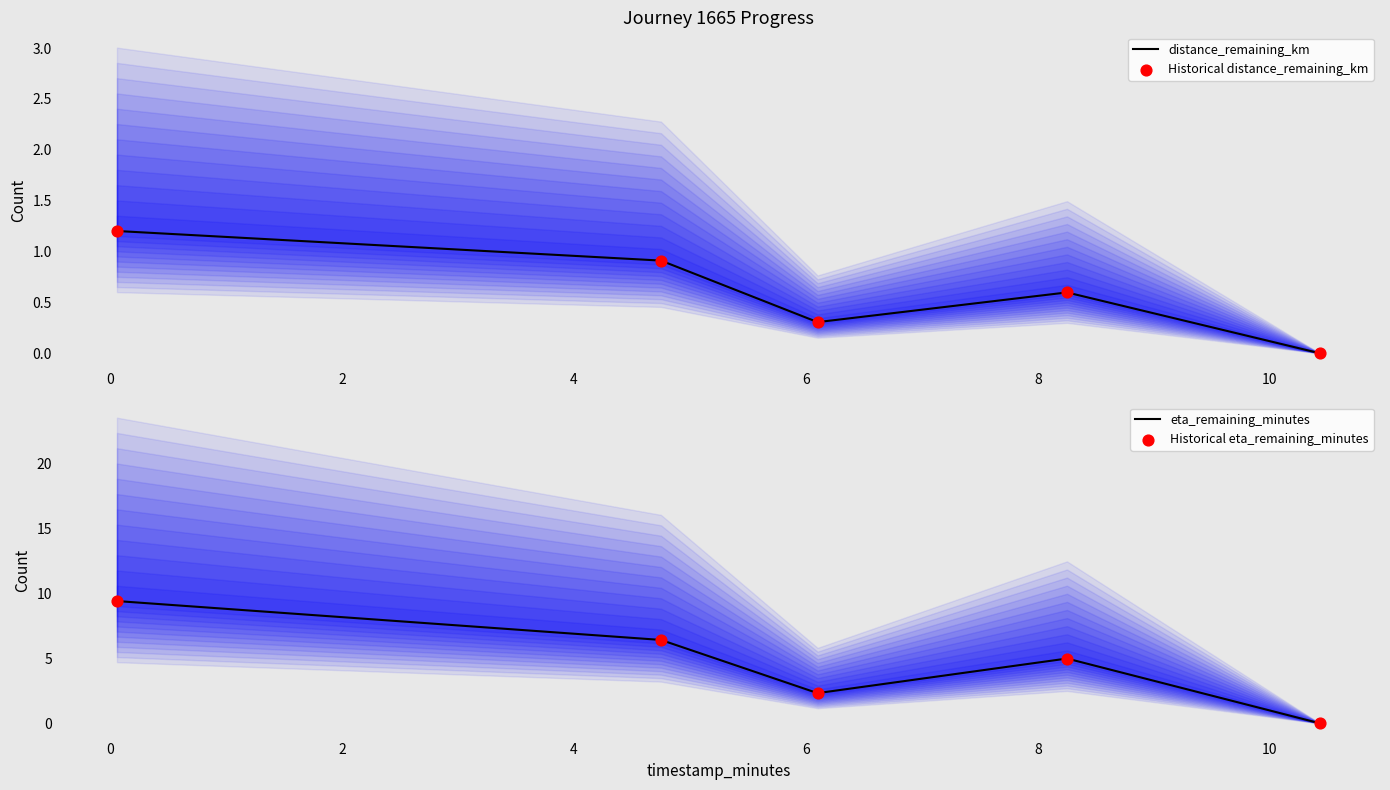

Which series reaches the maximum Y coordinate?

eta_remaining_minutes